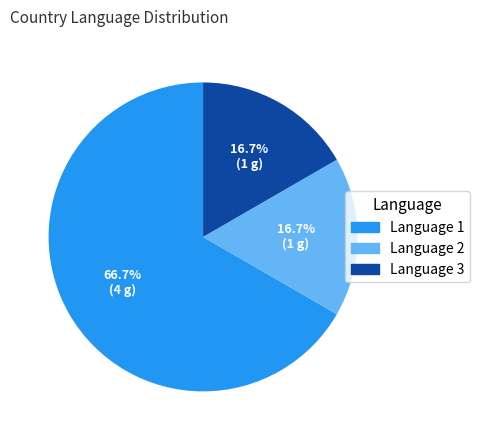

Is there any slice that represents more than half of the pie?

Yes